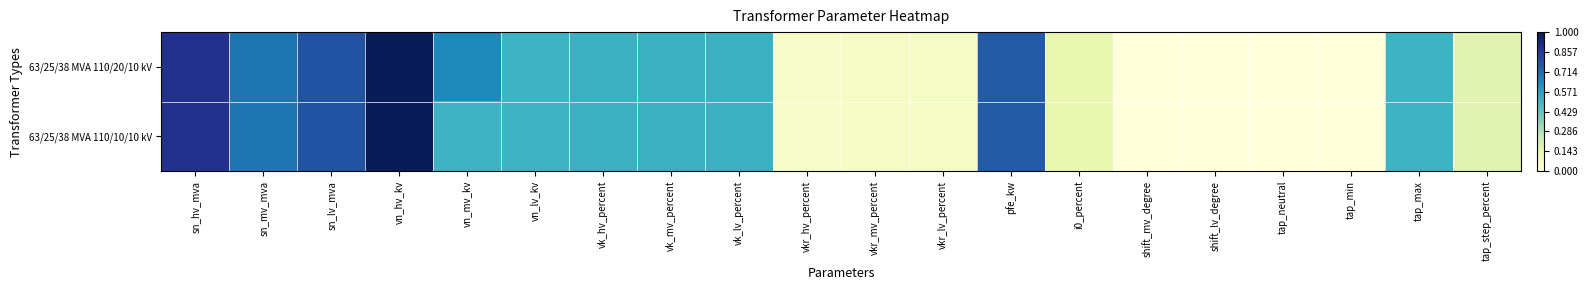

Which series has the widest spread of values?

63/25/38 MVA 110/20/10 kV